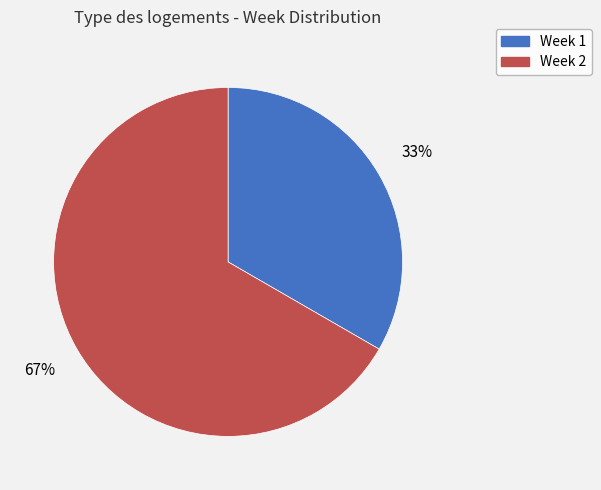

Which category has the biggest portion of the pie?

Week 2